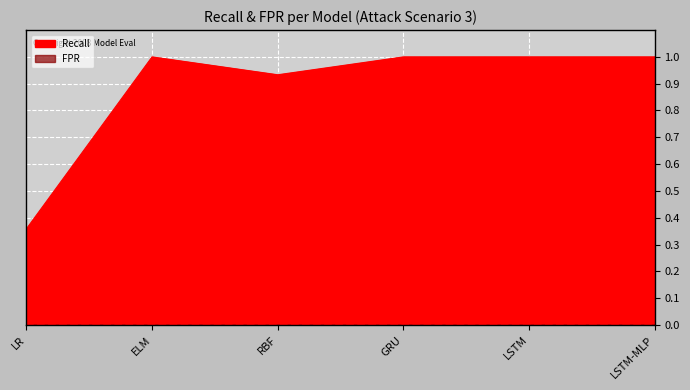

What is the value of the 6th point from the left?

1.0